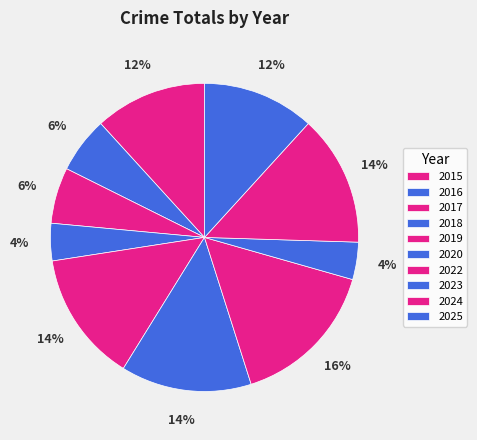

Do 2024 and 2016 together represent more than half of the pie?

No